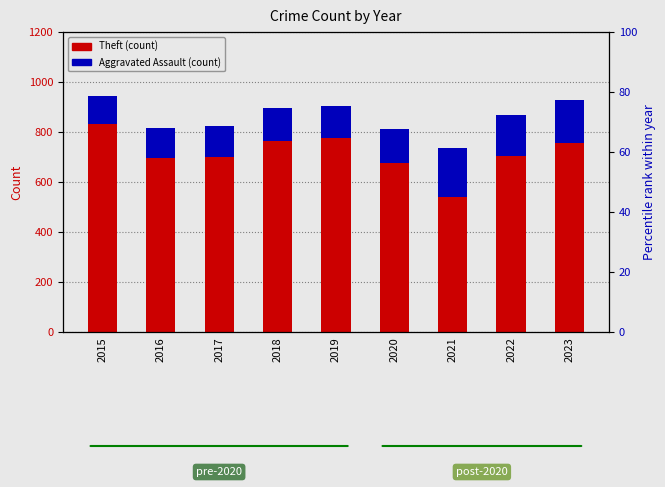

Which series has the largest total across all categories?

Theft (count)